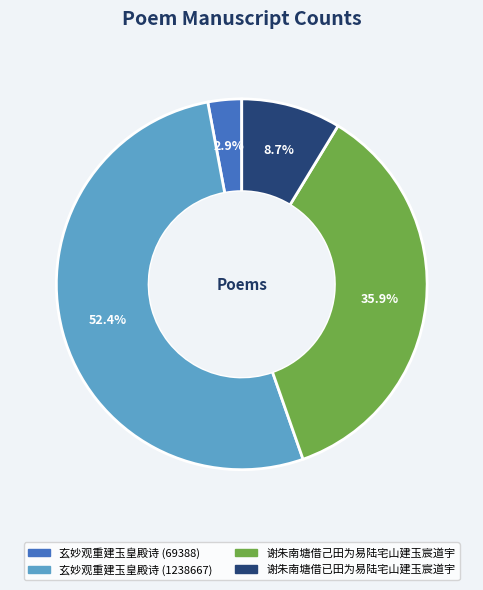

Combined, what portion of the pie is 玄妙观重建玉皇殿诗 (69388) and 谢朱南塘借已田为易陆宅山建玉宸道宇?

11.6%